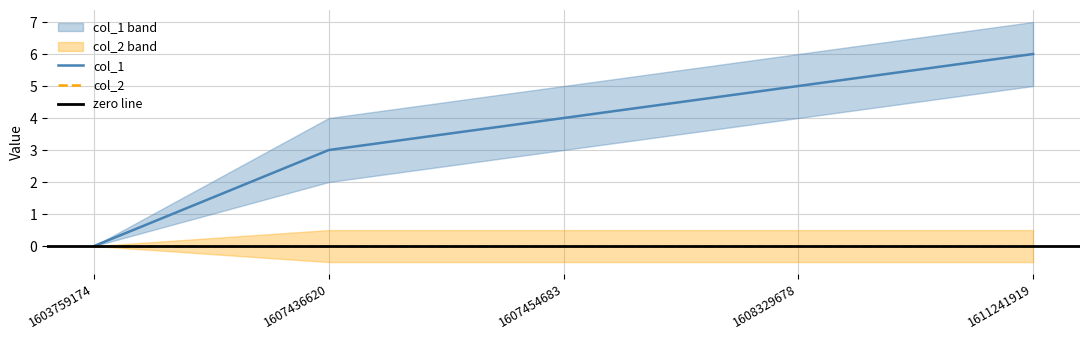

How many values exceed 4?

2